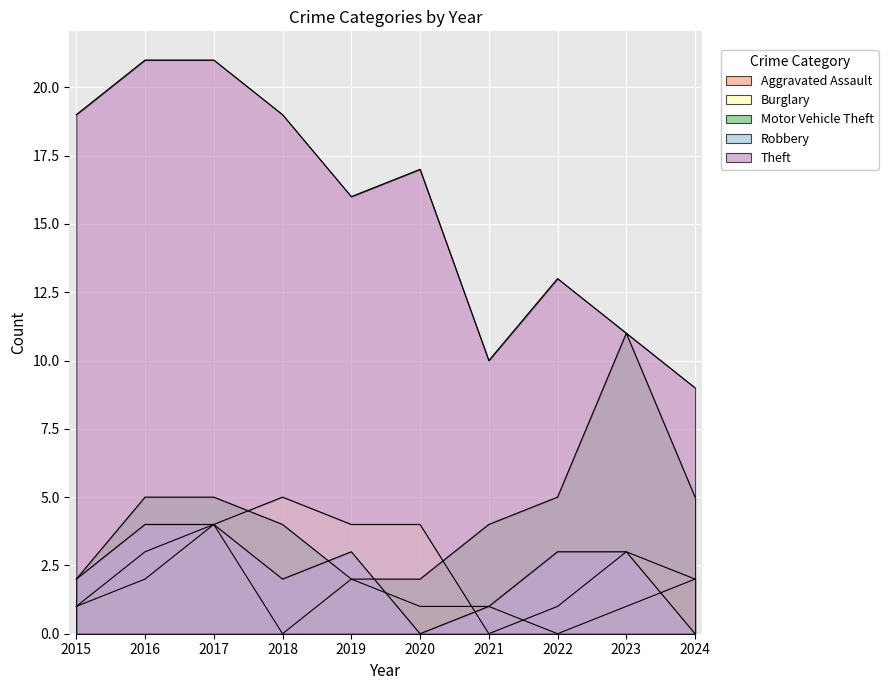

At which category does the chart reach its peak across all series?

2016